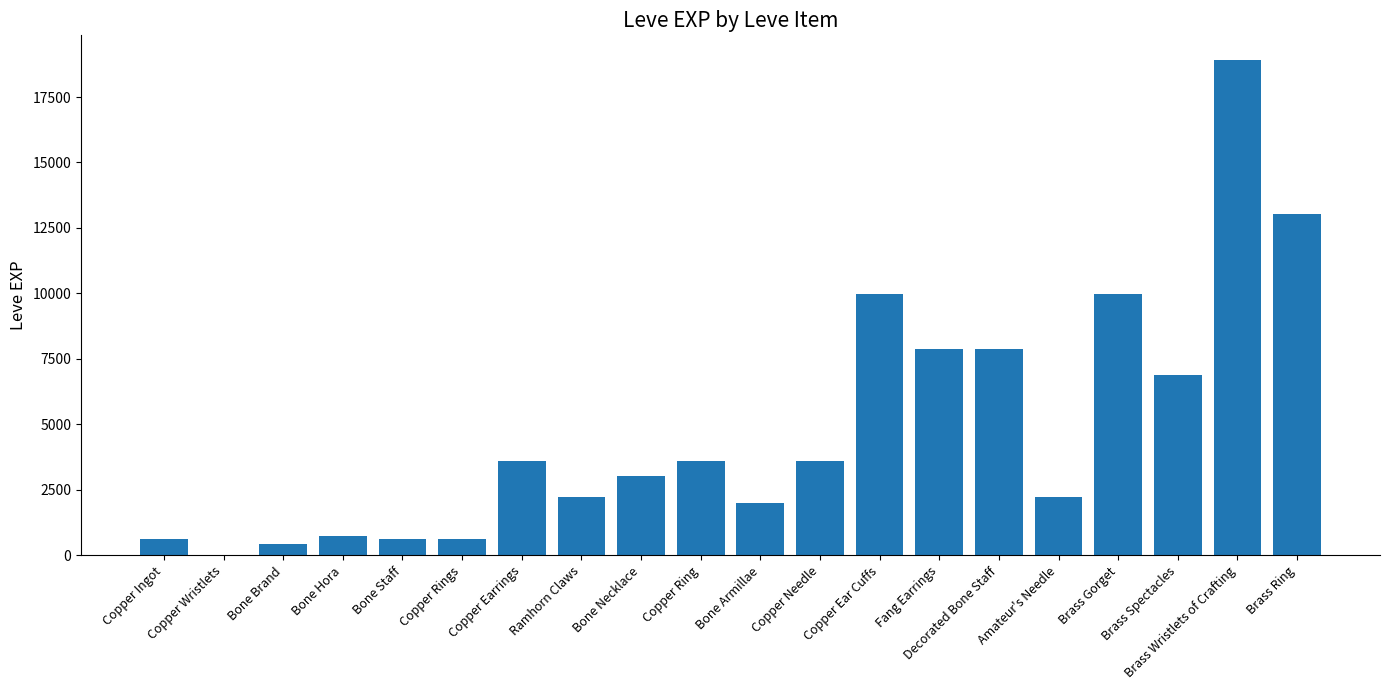

What is the sum of all values?

97911